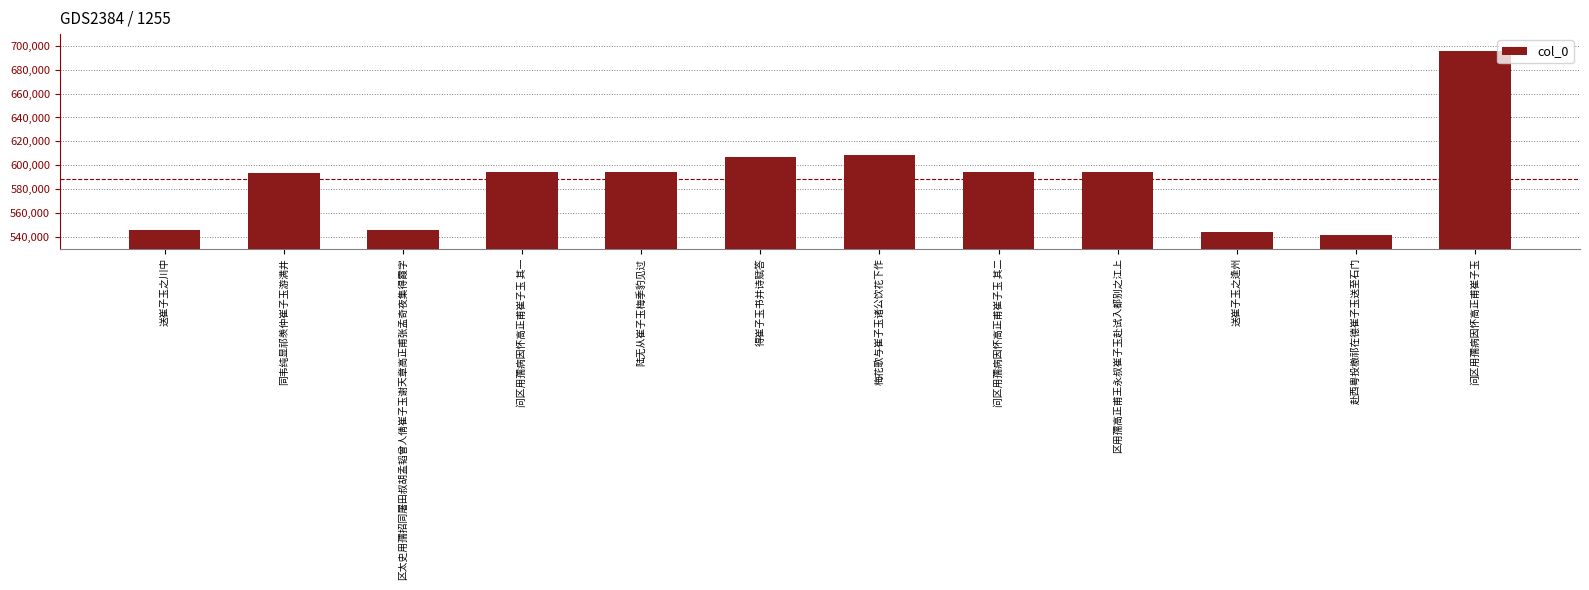

What is the change in value from 同韦纯显祁羡仲崔子玉游满井 to 问区用孺病因怀高正甫崔子玉?

+102570